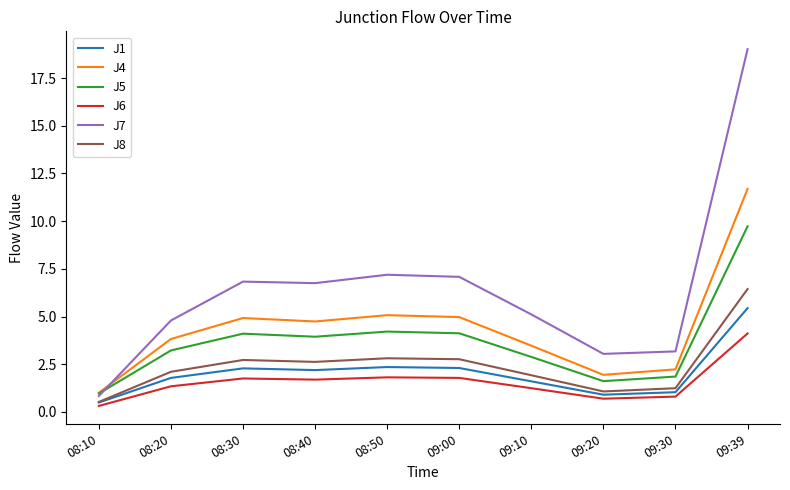

Rank the series by their maximum value, from lowest to highest.

J6, J1, J8, J5, J4, J7